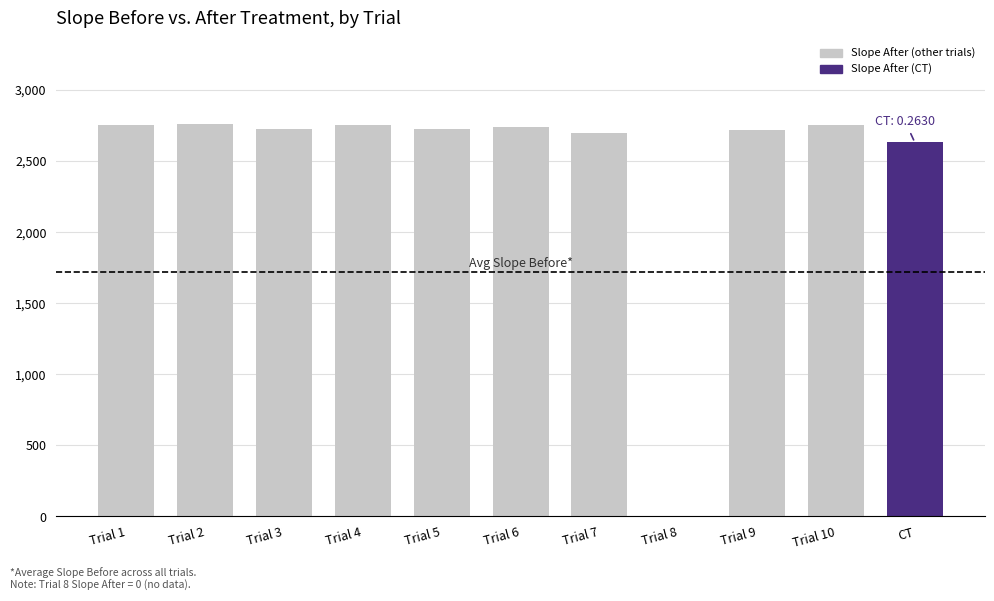

What is the maximum value shown in the chart?

2759